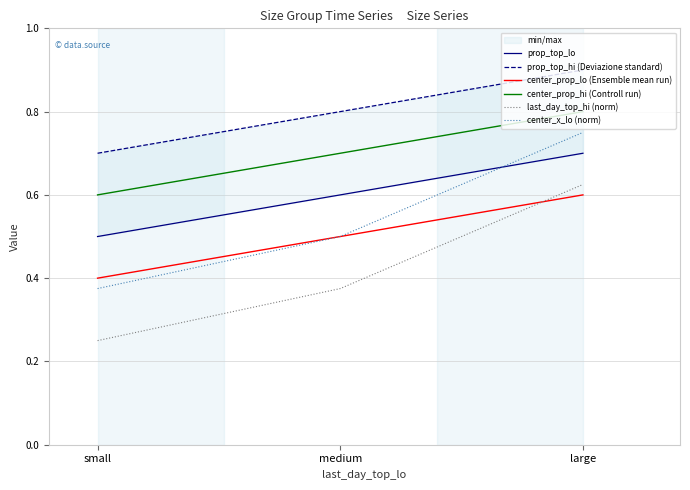

True or false: center_x_lo (norm) has a value of 1.3 at large.

False